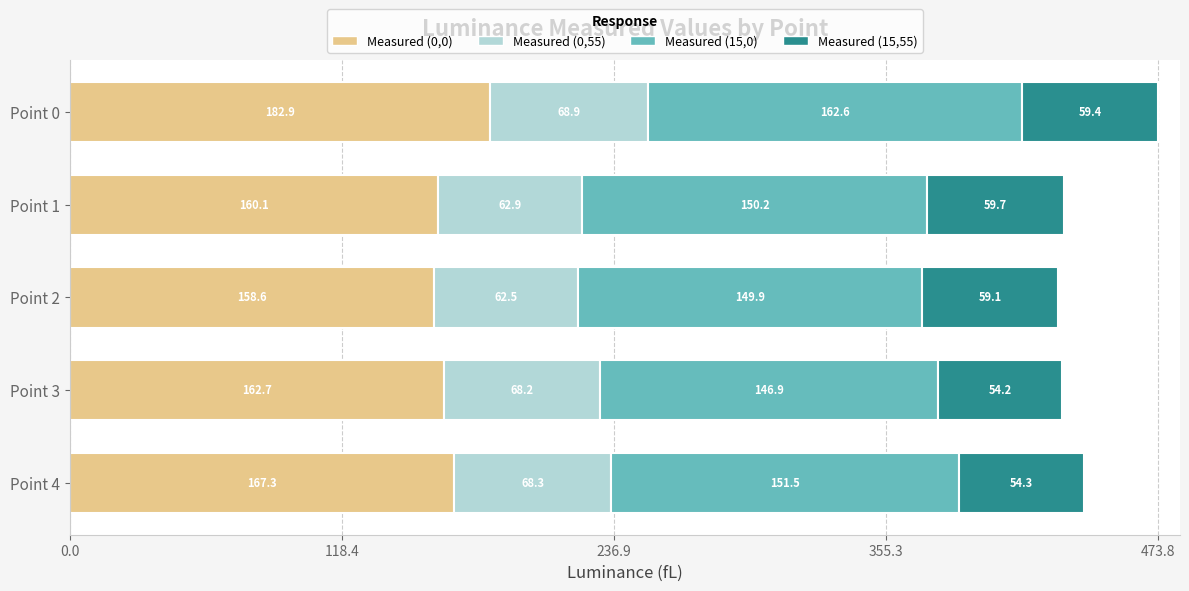

How many distinct data groups are displayed?

4